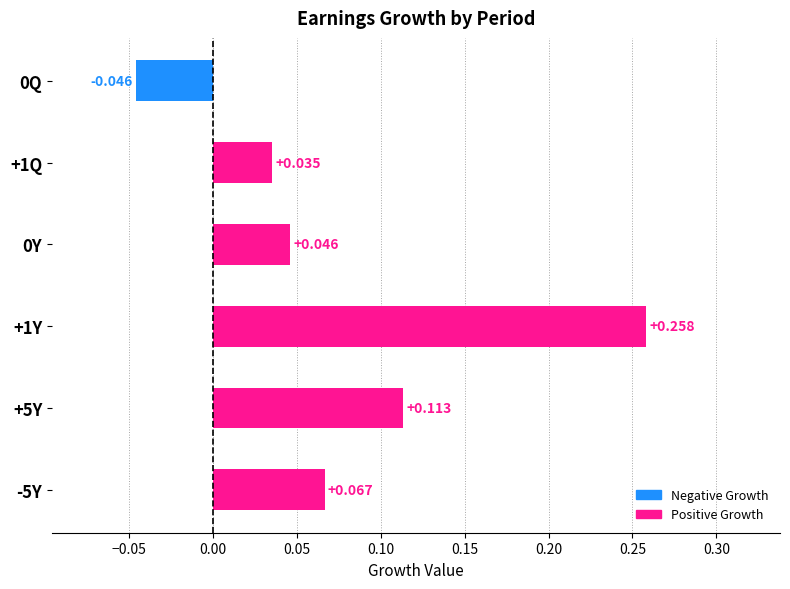

Does the chart contain any negative values?

Yes